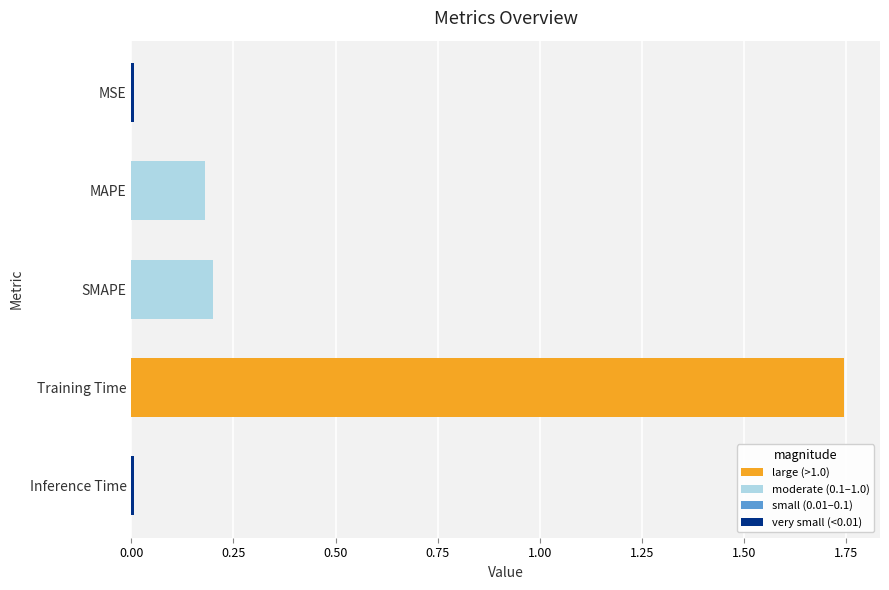

Which category has the highest value across all series?

Training Time